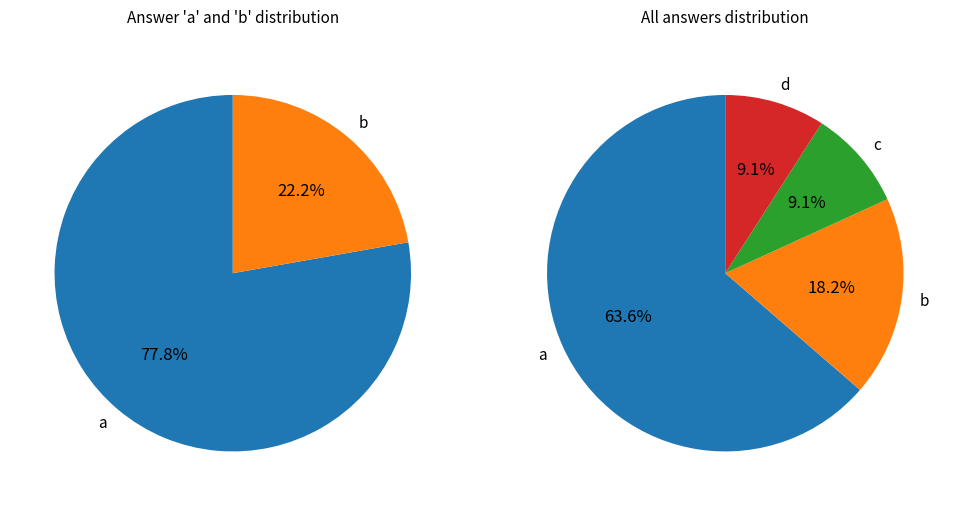

How many segments does this pie chart have?

4